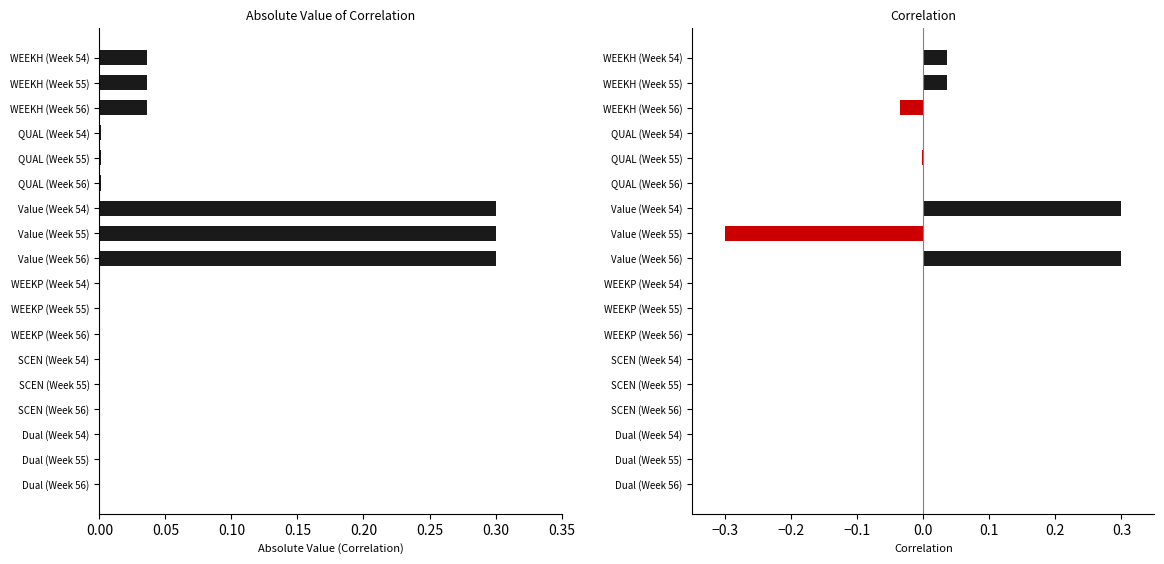

How many series are shown in this chart?

2